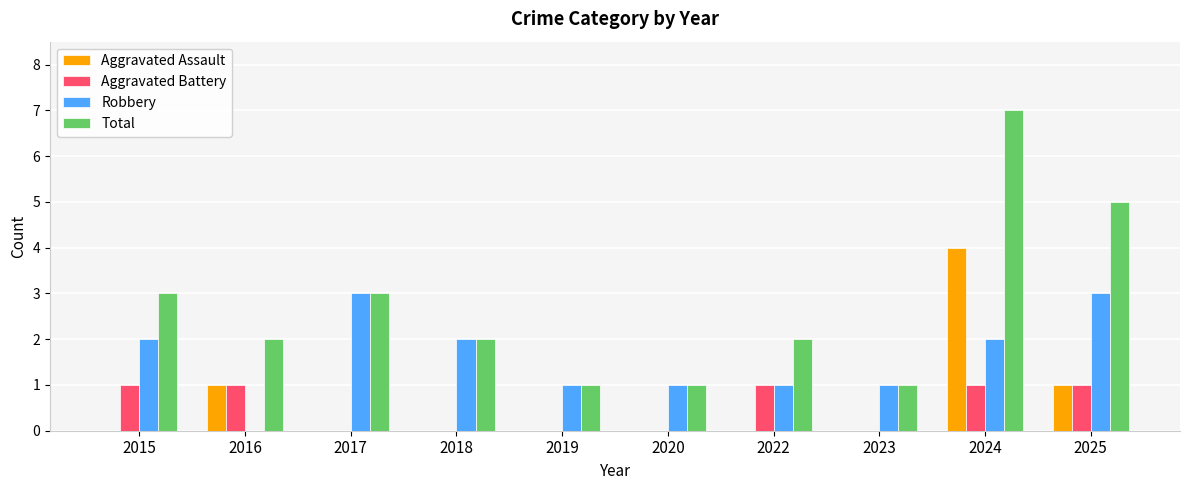

What is the sum of all Robbery values?

16